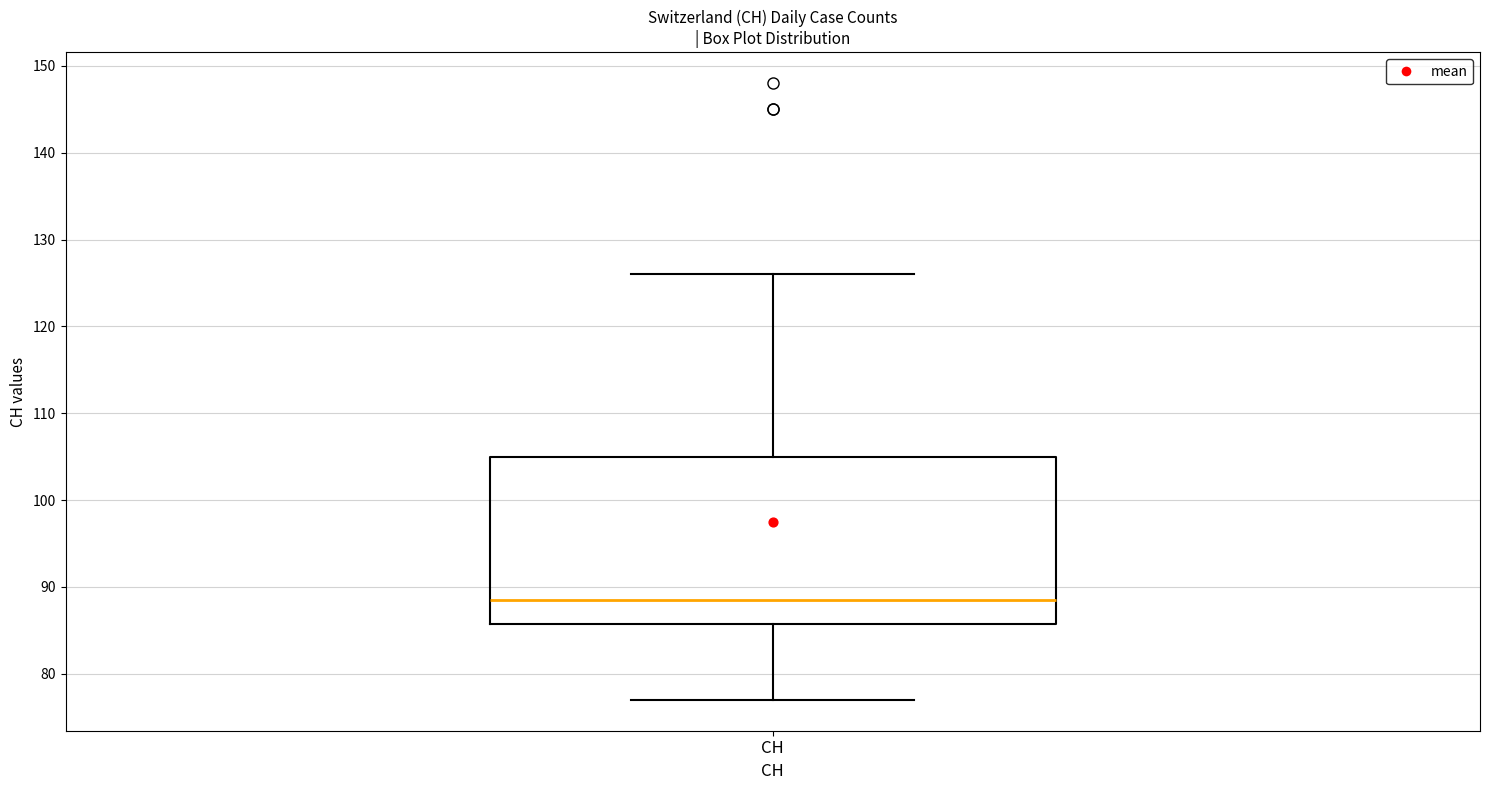

Read this box plot against the y-axis: the position of the median line, the range covered by the box, and the ends of both whiskers. The values are not printed on the chart, so give them approximately, as read against the axis.

median 89, box 86 to 105, whiskers 77 to 126